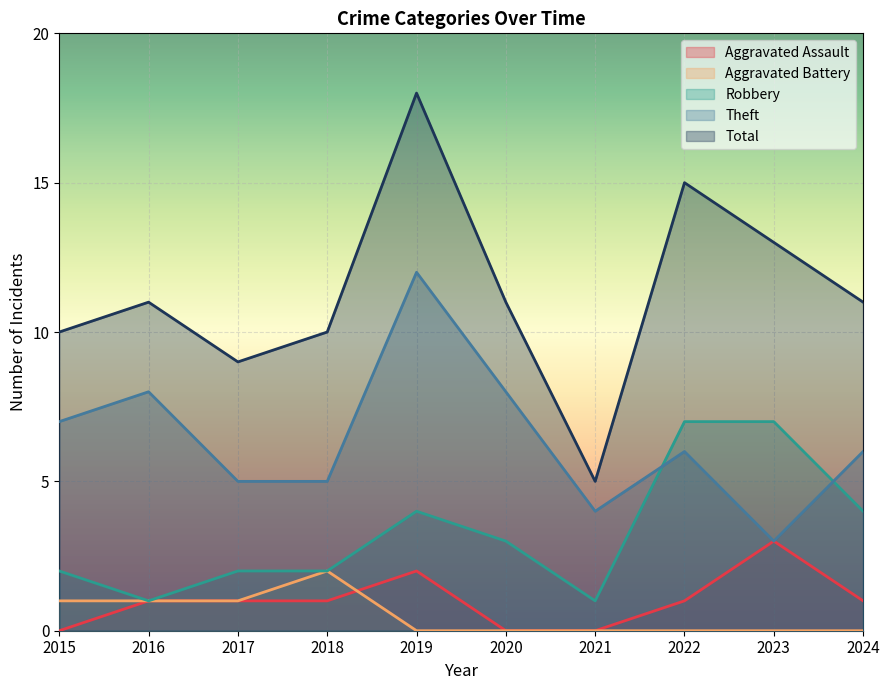

What is the total value across all series at 2023?

26